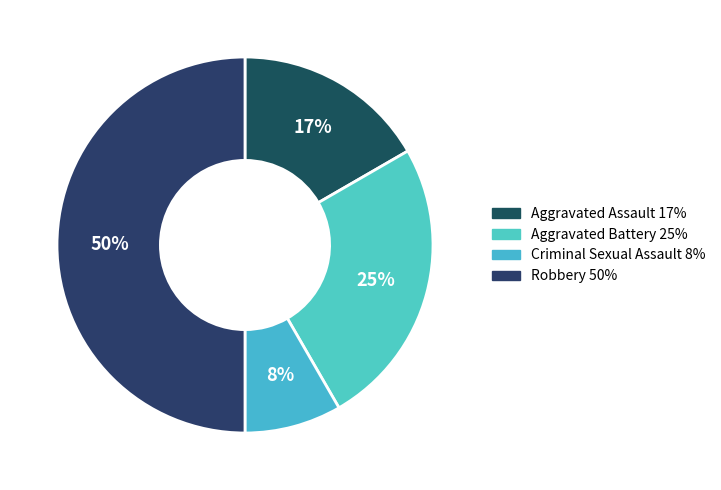

What is the largest slice in the pie chart?

Robbery